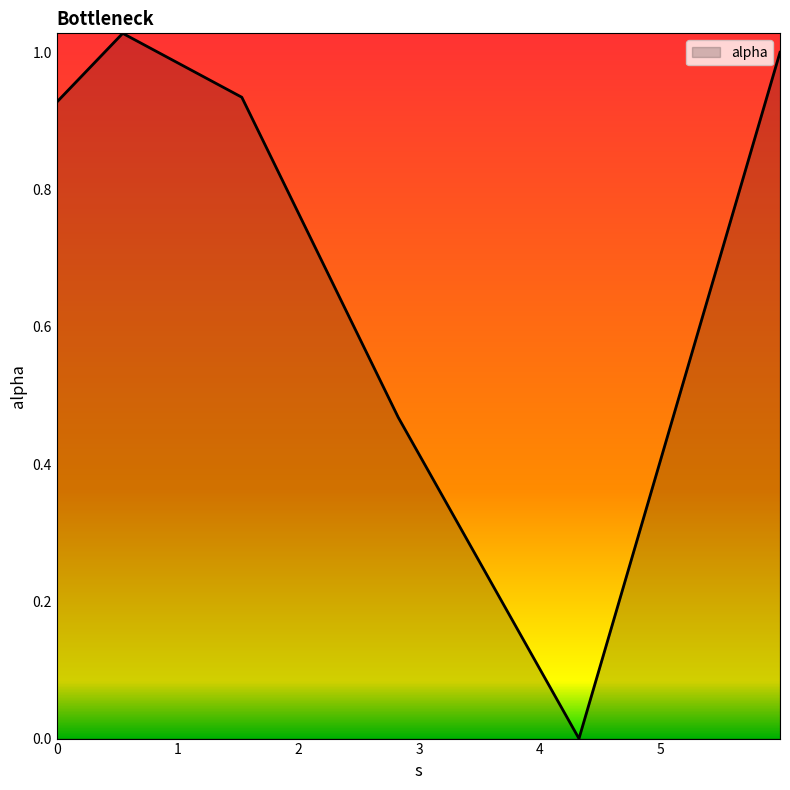

How many interior local valleys (lower than both neighbors) does the data have?

1